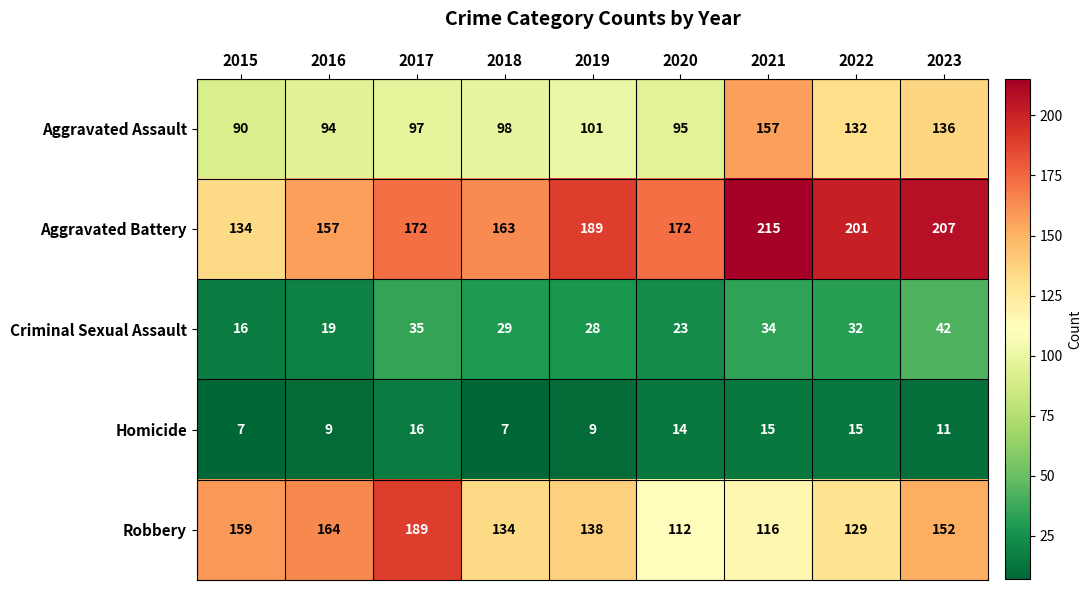

What is the sum of all Aggravated Assault values?

1000